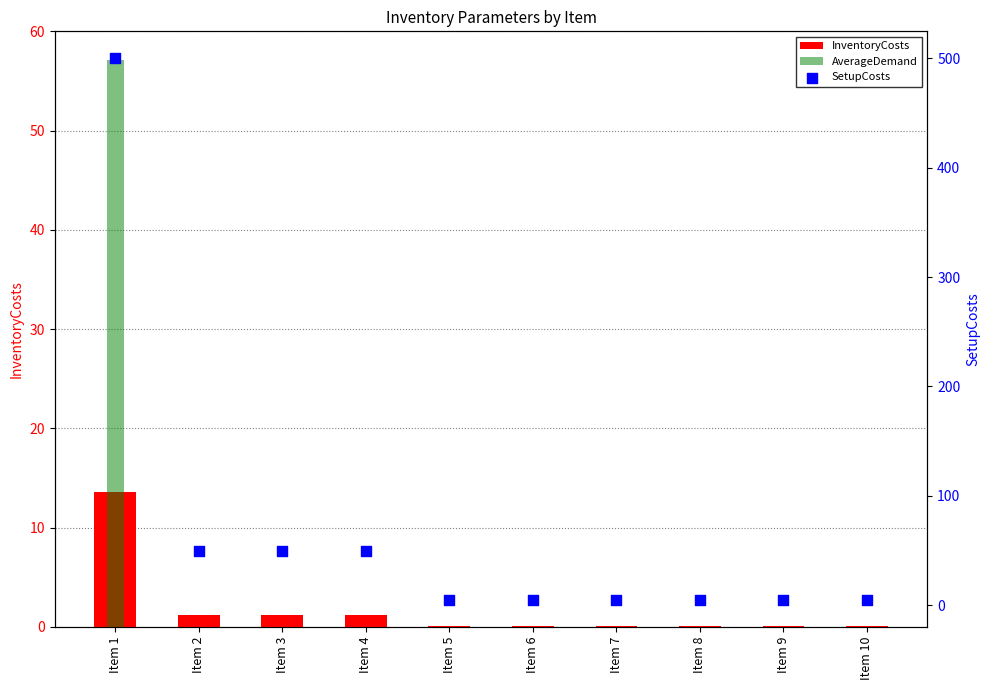

What are all the series names shown in the legend?

InventoryCosts, AverageDemand, SetupCosts